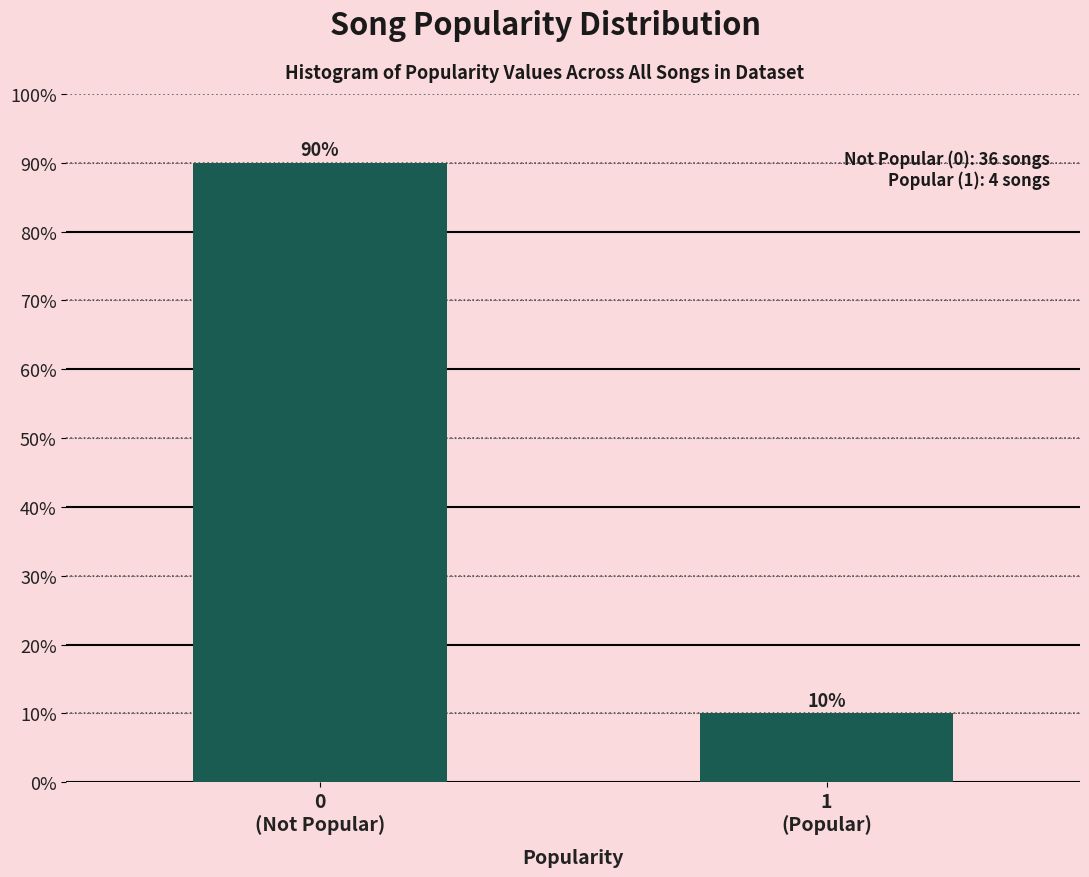

Reading left to right, list all the values displayed in this chart.

90	10